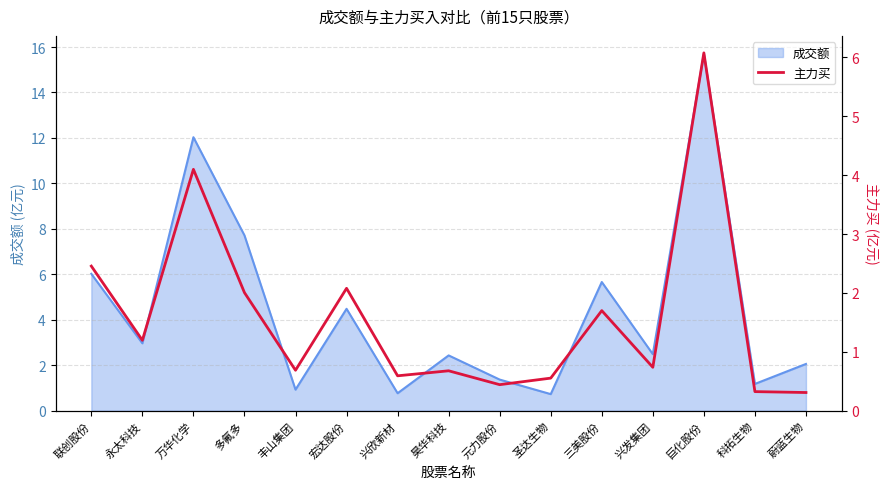

Does the chart display data point markers on the line(s)?

No